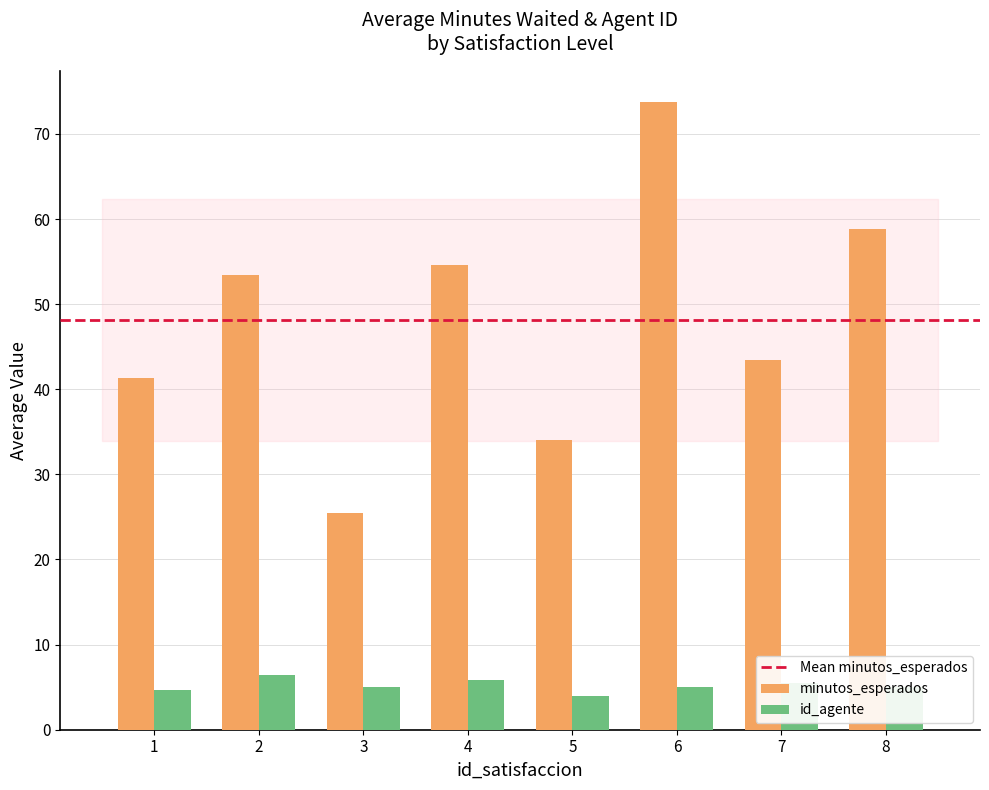

What is the average value of the id_agente series?

5.2